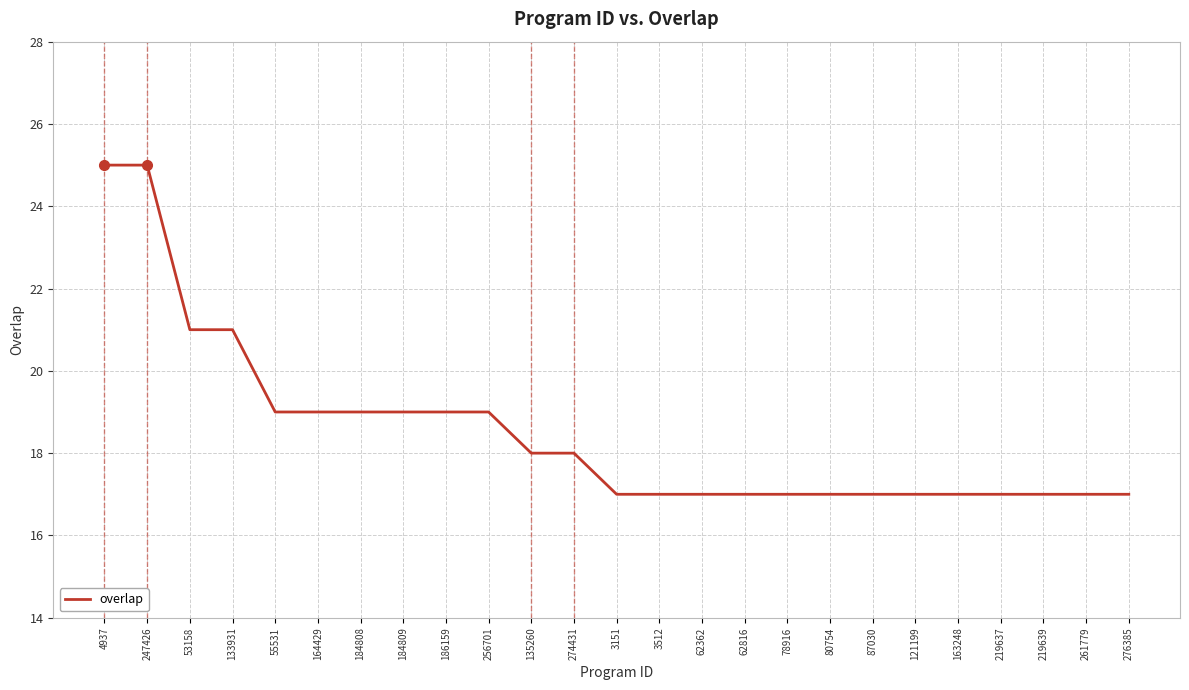

What position from the left is 219639?

23